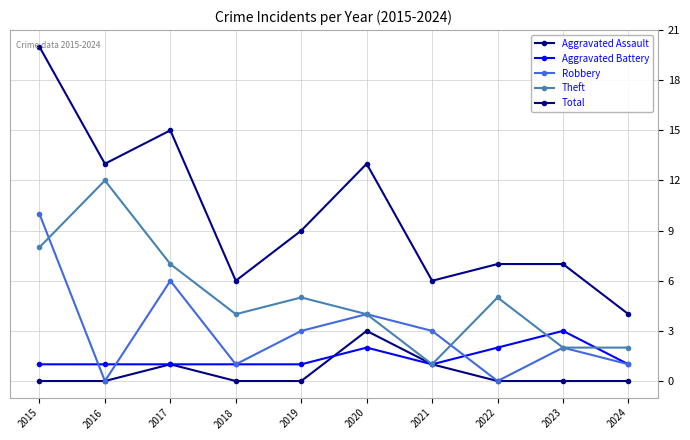

True or false: Aggravated Assault and Theft intersect in this chart.

False